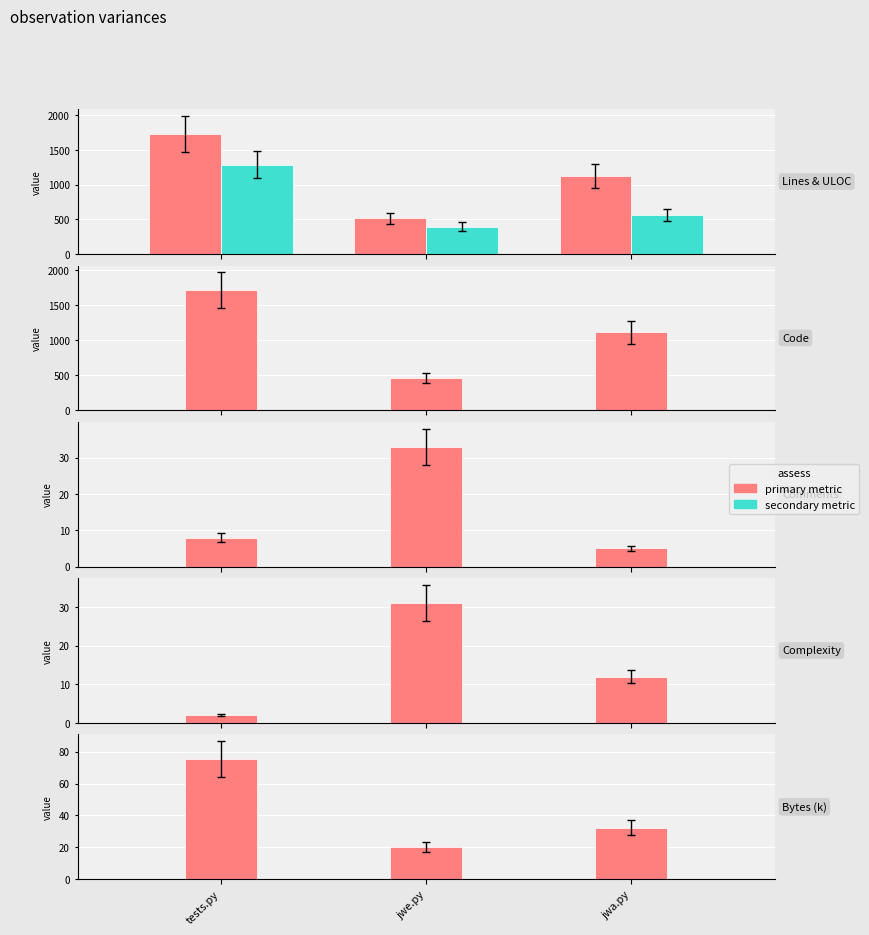

List the series in order of their peak value, highest first.

Lines, Code, ULOC, Bytes, Comments, Complexity